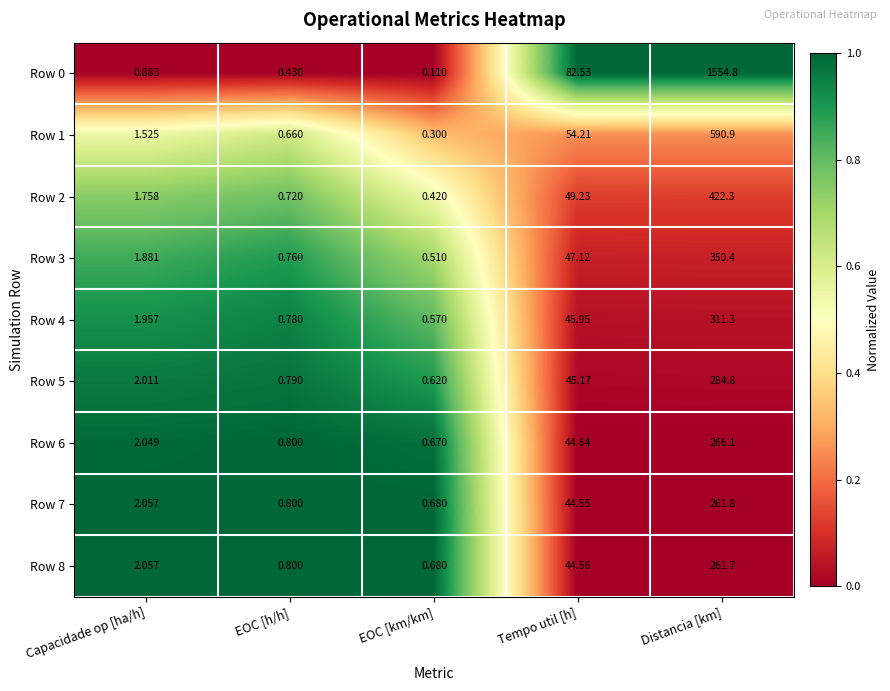

What is the difference between the highest and lowest values at Tempo util [h]?

38.0